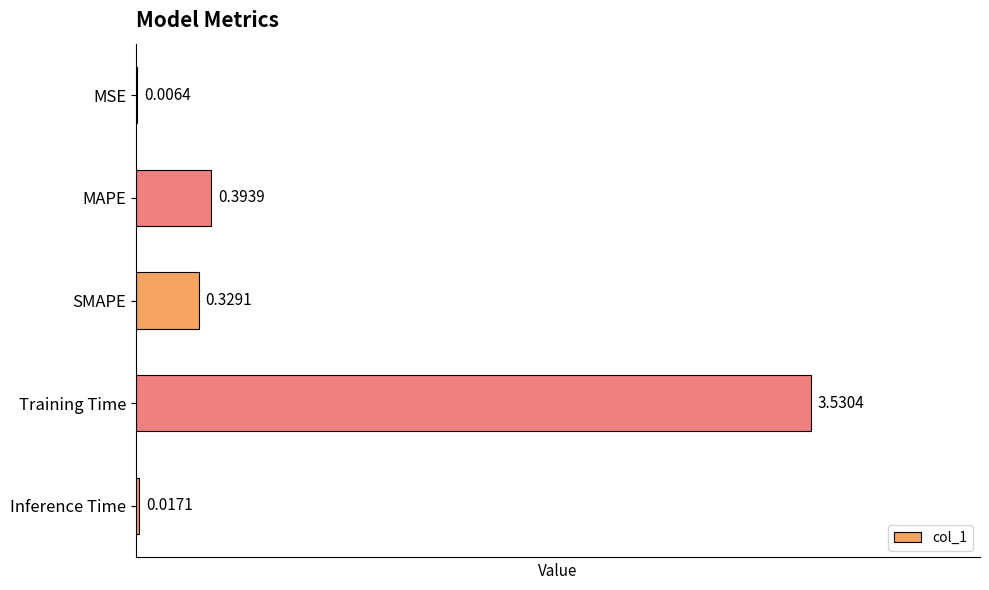

What is the change in value from MSE to MAPE?

+0.4